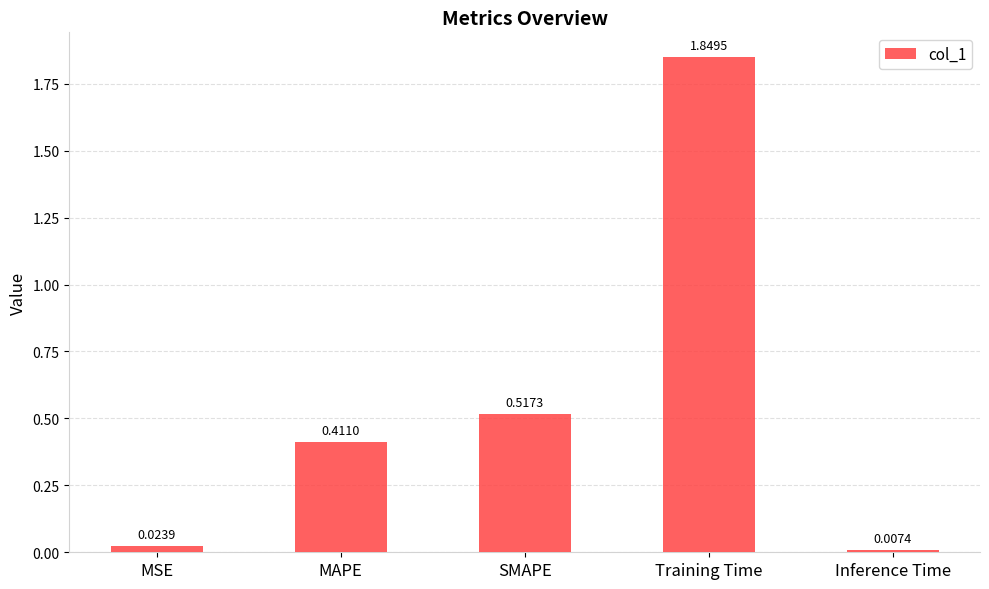

List the labels in order of value, smallest first.

Inference Time, MSE, MAPE, SMAPE, Training Time